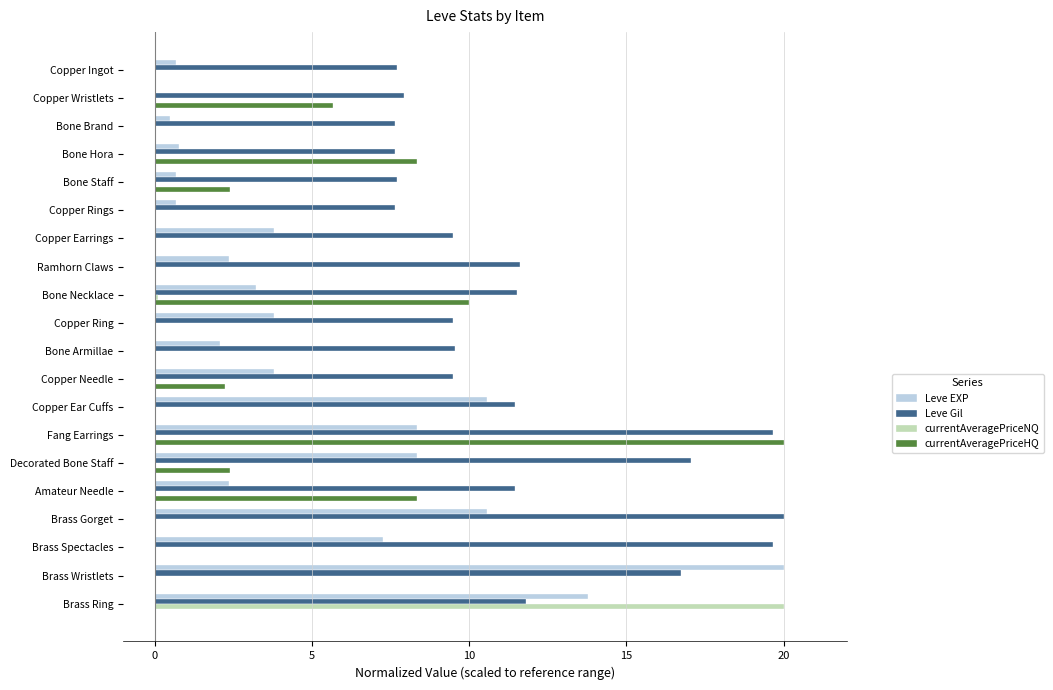

The value of Leve Gil at Bone Brand is 7.6. True or false?

True